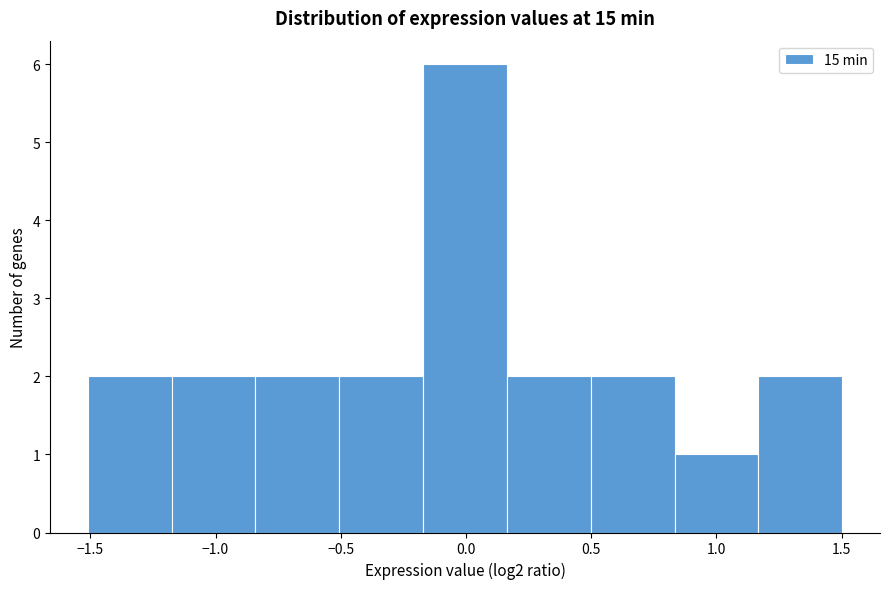

Reading left to right, transcribe this chart: for each bar, give the range it covers on the x-axis and its height. Neither the bar edges nor the heights are printed on the chart, so give them approximately, as read against the axes.

-1.50 to -1.20: 2
-1.20 to -0.85: 2
-0.85 to -0.50: 2
-0.50 to -0.15: 2
-0.15 to 0.15: 6
0.15 to 0.50: 2
0.50 to 0.85: 2
0.85 to 1.15: 1
1.15 to 1.50: 2